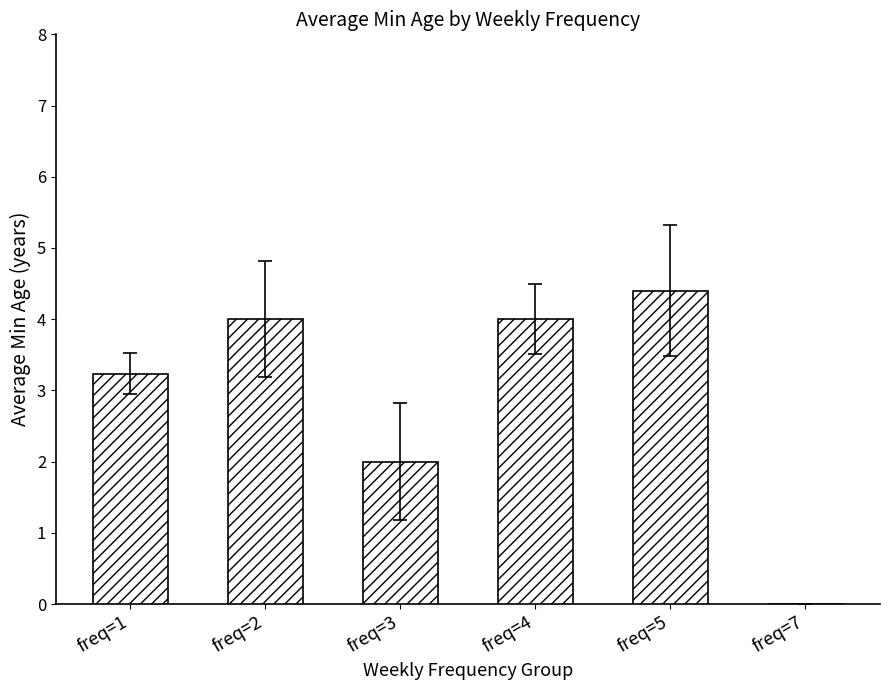

What is the sum of all values?

17.6